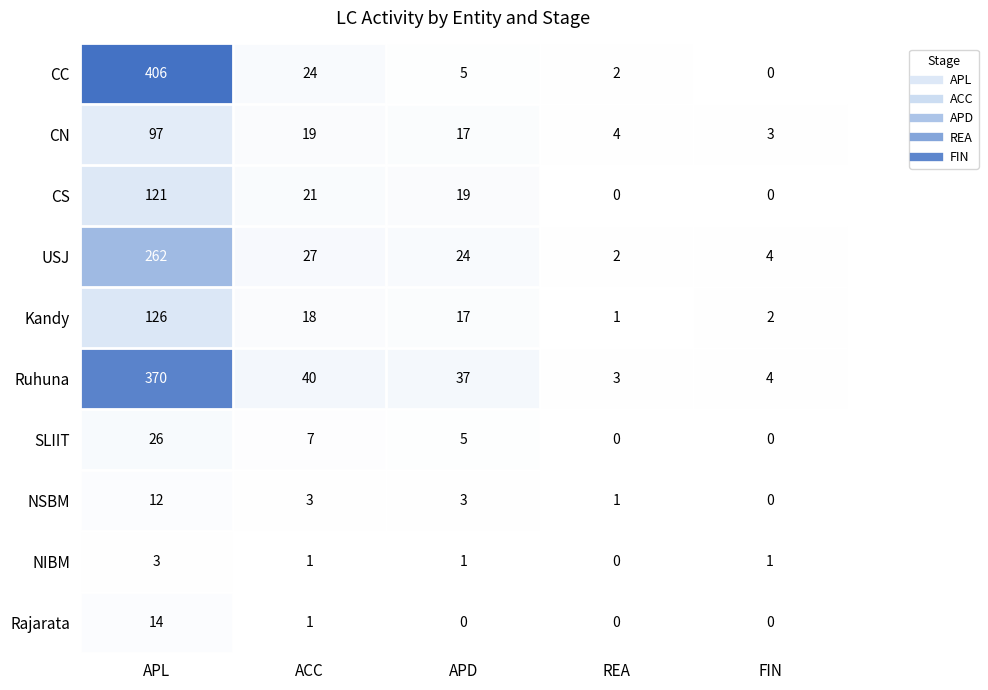

Which category has the highest value in the USJ series?

APL